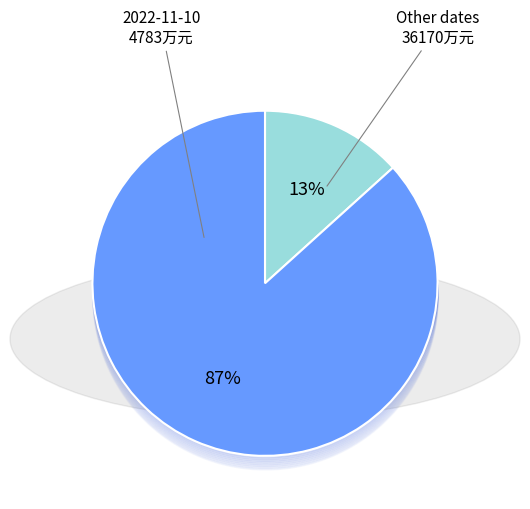

To the nearest percent, what is the average slice percentage?

50%